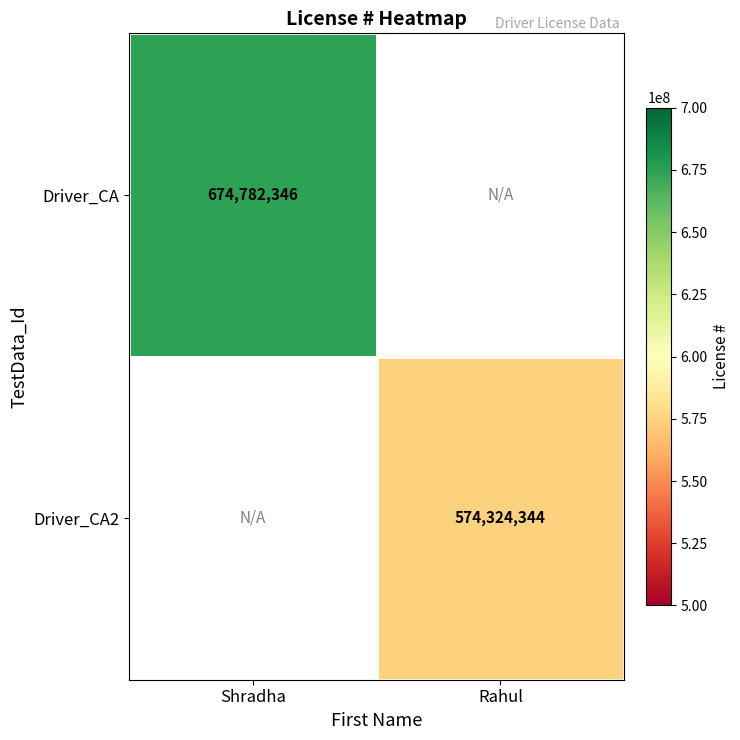

The value of Driver_CA at Shradha is 674782346. True or false?

True